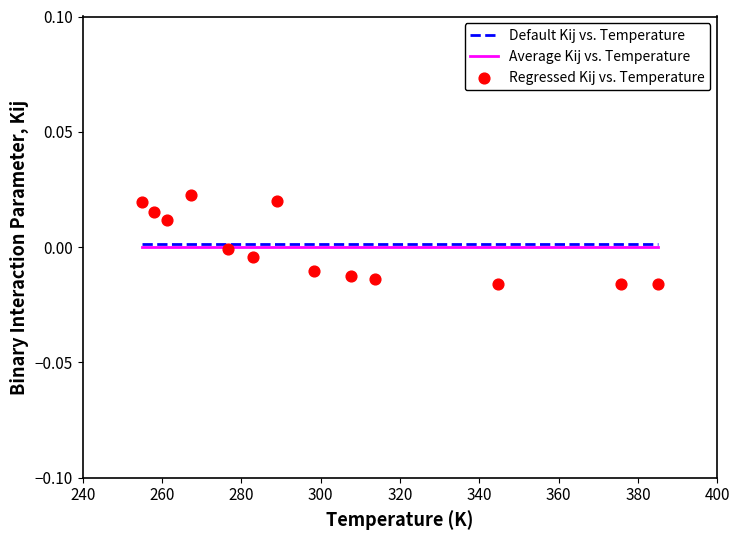

At how many categories does at least one series exceed 0?

13